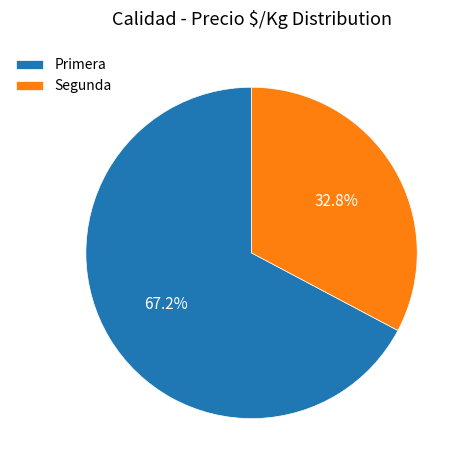

Combined, do Segunda and Primera account for over 50%?

Yes